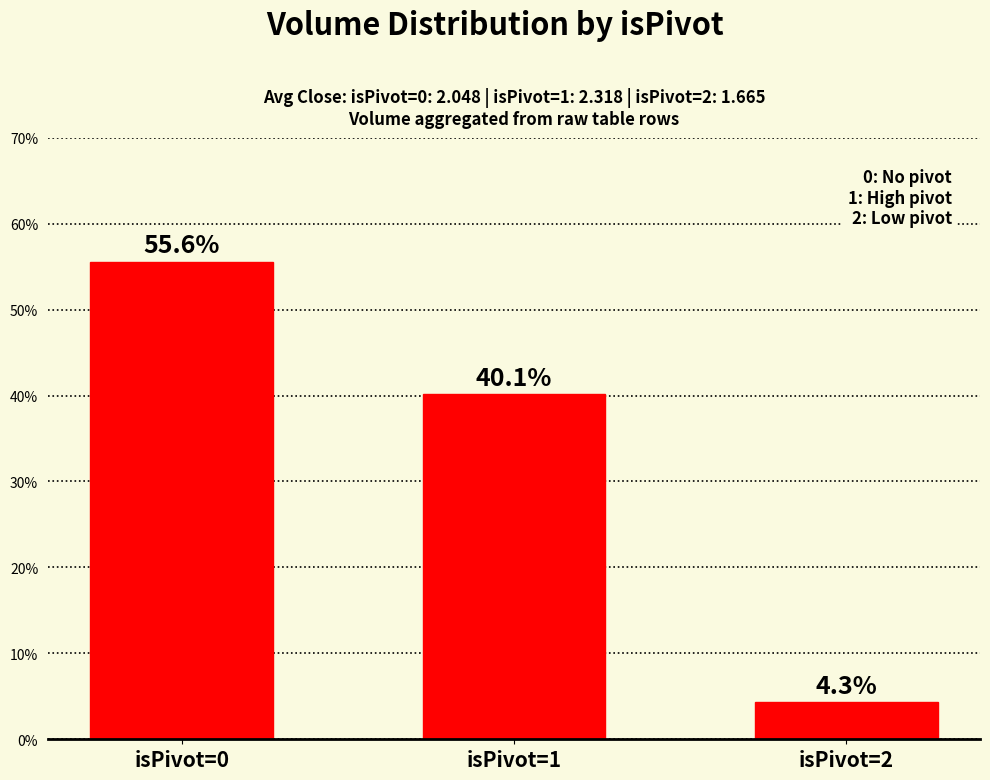

Reading right to left, extract all data points from this chart.

isPivot=2=4.3	isPivot=1=40.1	isPivot=0=55.6